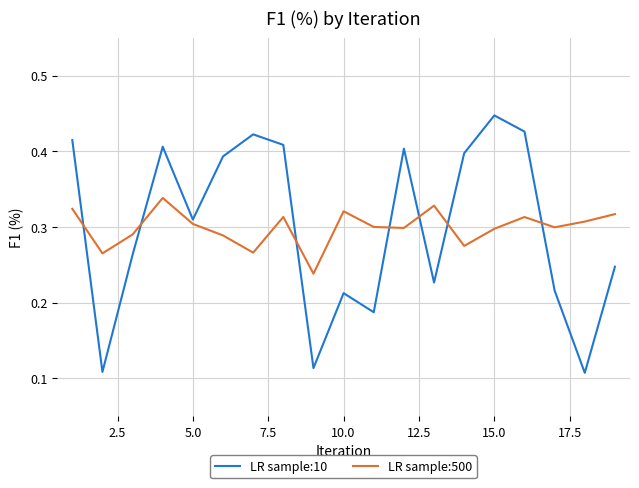

True or false: LR sample:10 has more than 1 points higher than both neighbors.

True